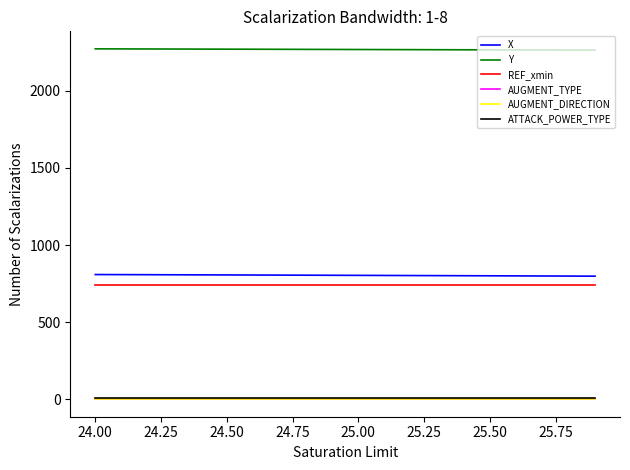

How many lines are shown in the chart?

6